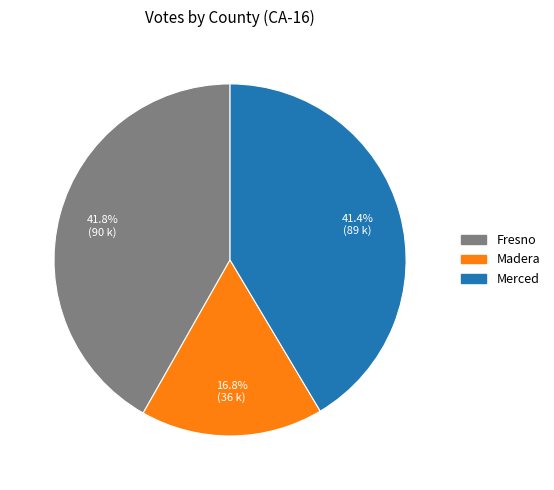

How many segments does this pie chart have?

3